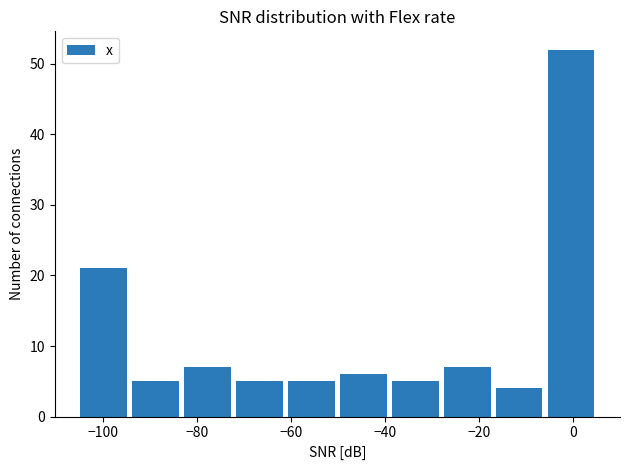

Reading left to right, transcribe this chart: for each bar, give the range it covers on the x-axis and its height. Neither the bar edges nor the heights are printed on the chart, so give them approximately, as read against the axes.

-104 to -94: 21
-94 to -82: 5
-82 to -72: 7
-72 to -60: 5
-60 to -50: 5
-50 to -38: 6
-38 to -28: 5
-28 to -16: 7
-16 to -6: 4
-6 to 6: 52